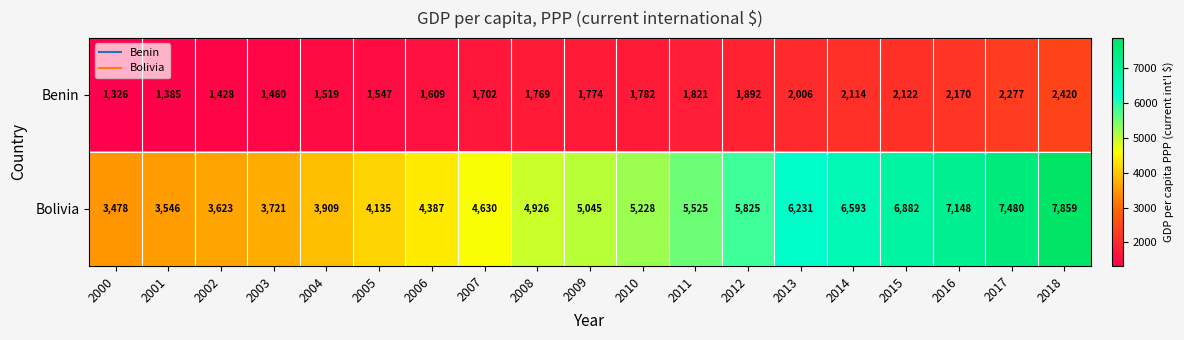

What is the greatest value displayed?

7859